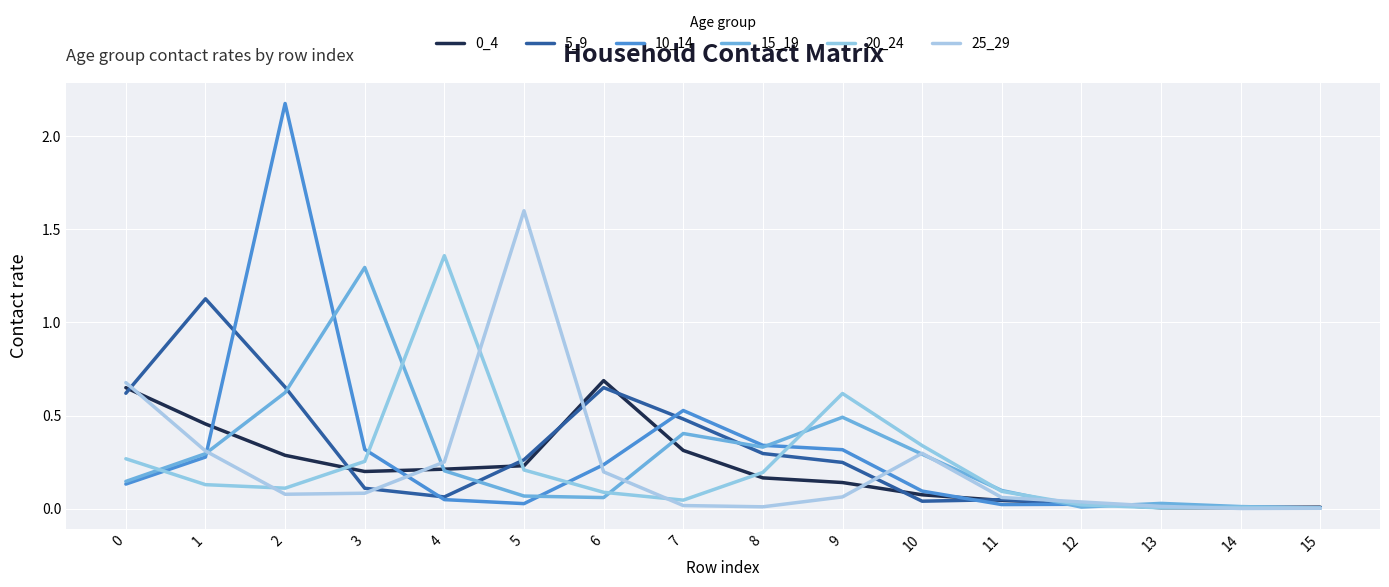

At how many categories does at least one series exceed 0?

16